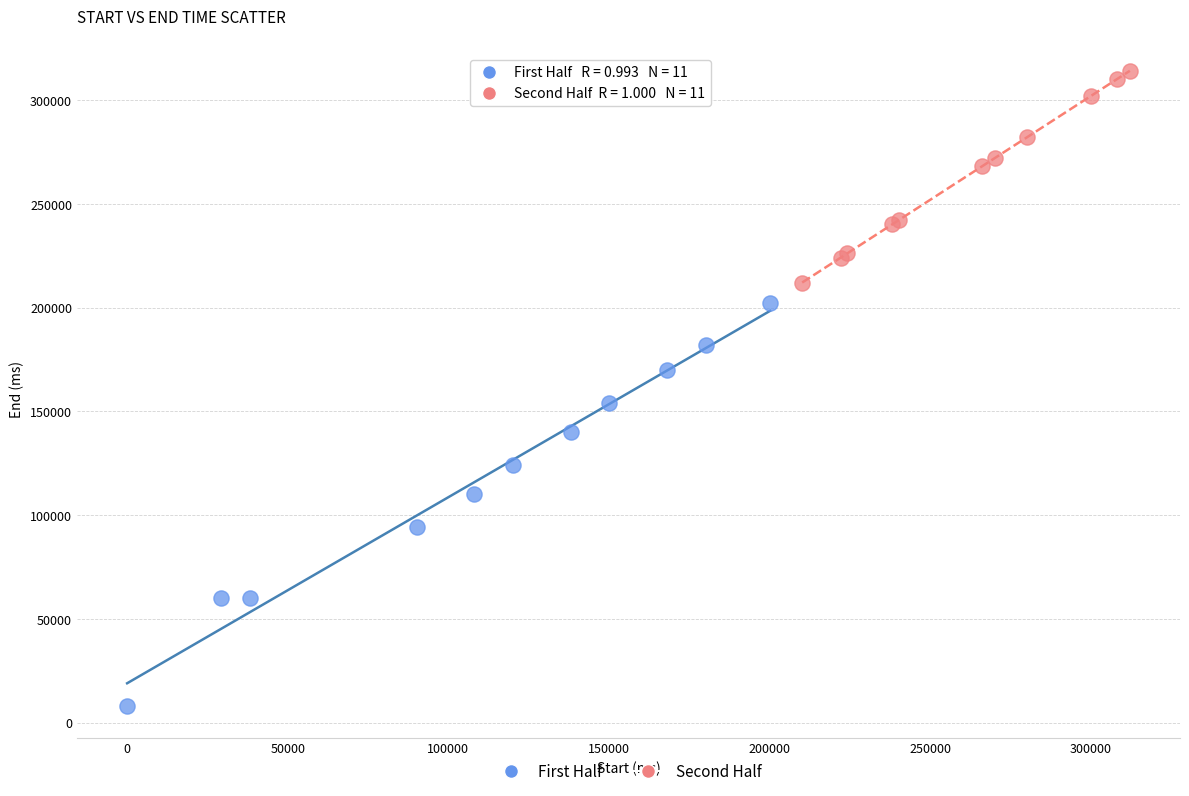

Which series reaches the minimum Y coordinate?

First Half